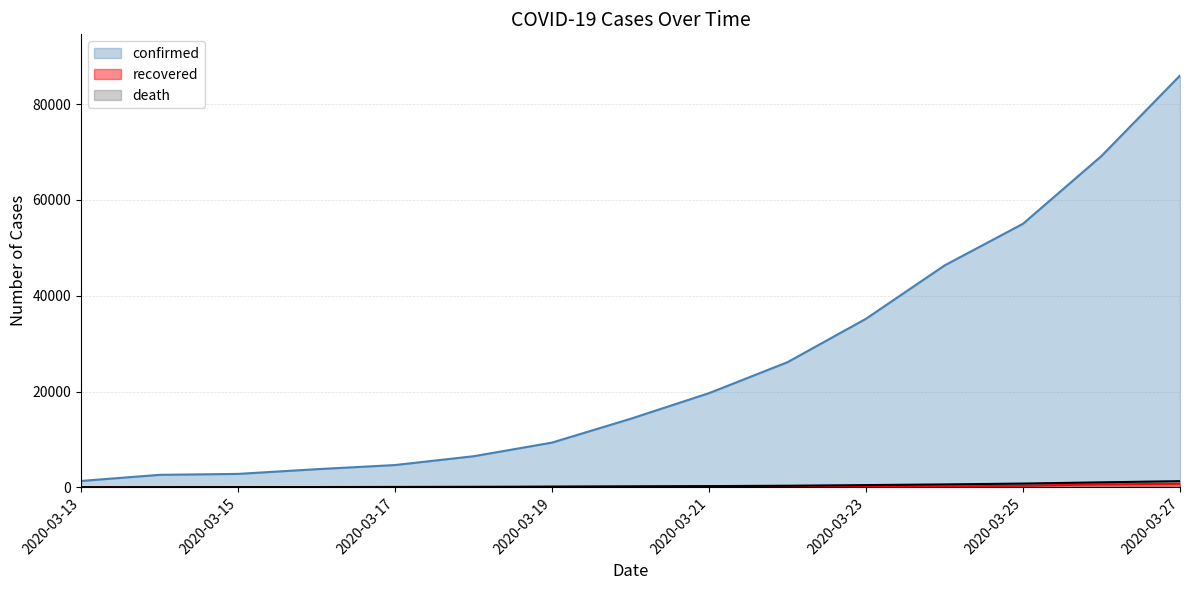

At how many categories does at least one series exceed 65291?

2